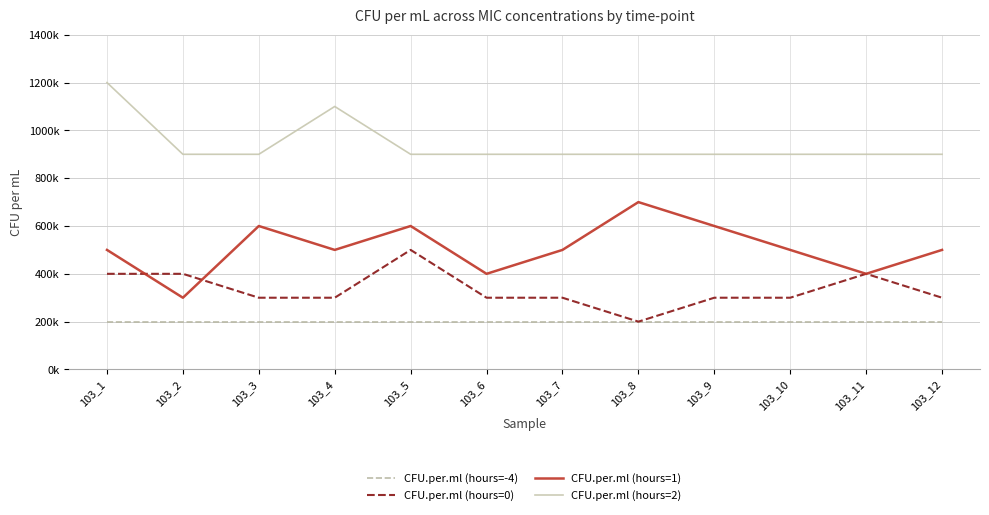

What is the spread (max minus min) of values at 103_9?

700000